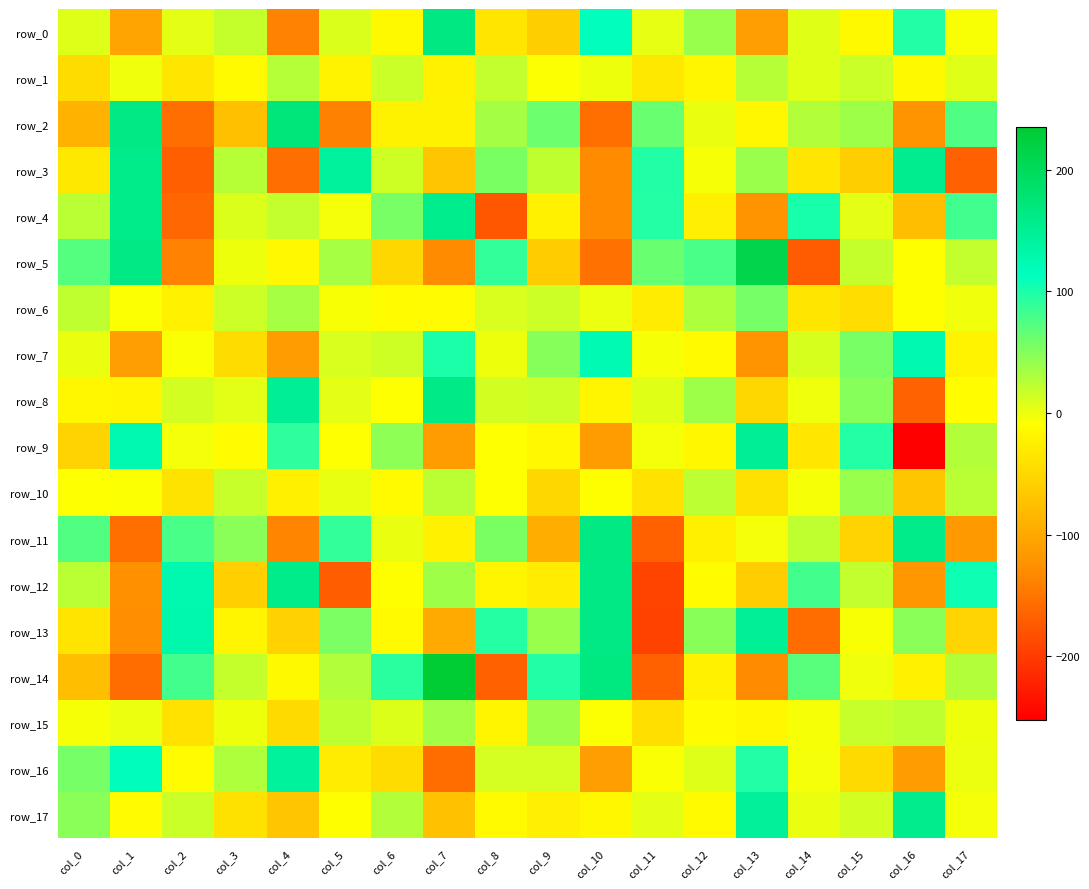

What is the total value across all series at col_1?

62.2